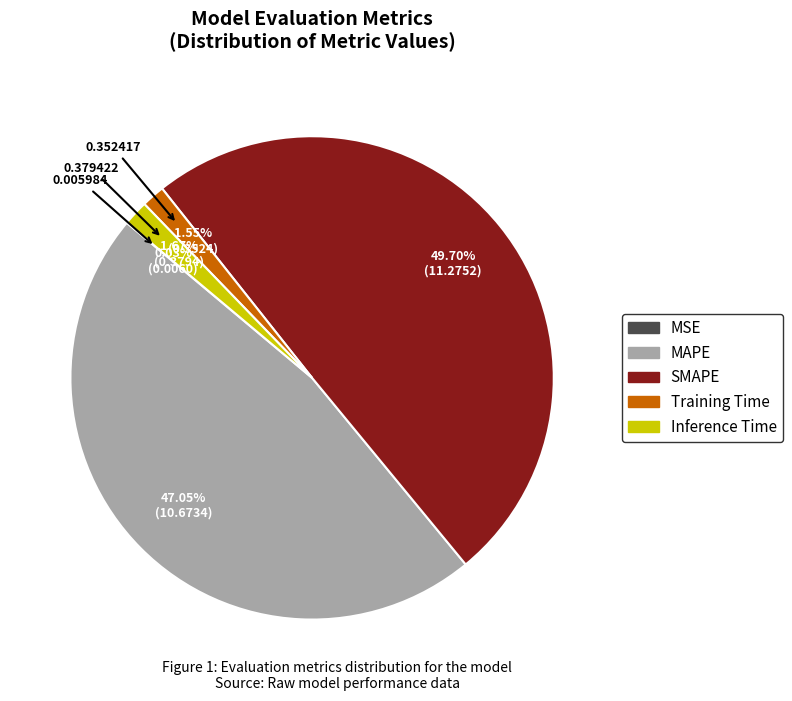

Which has a higher value, MAPE or Training Time?

MAPE